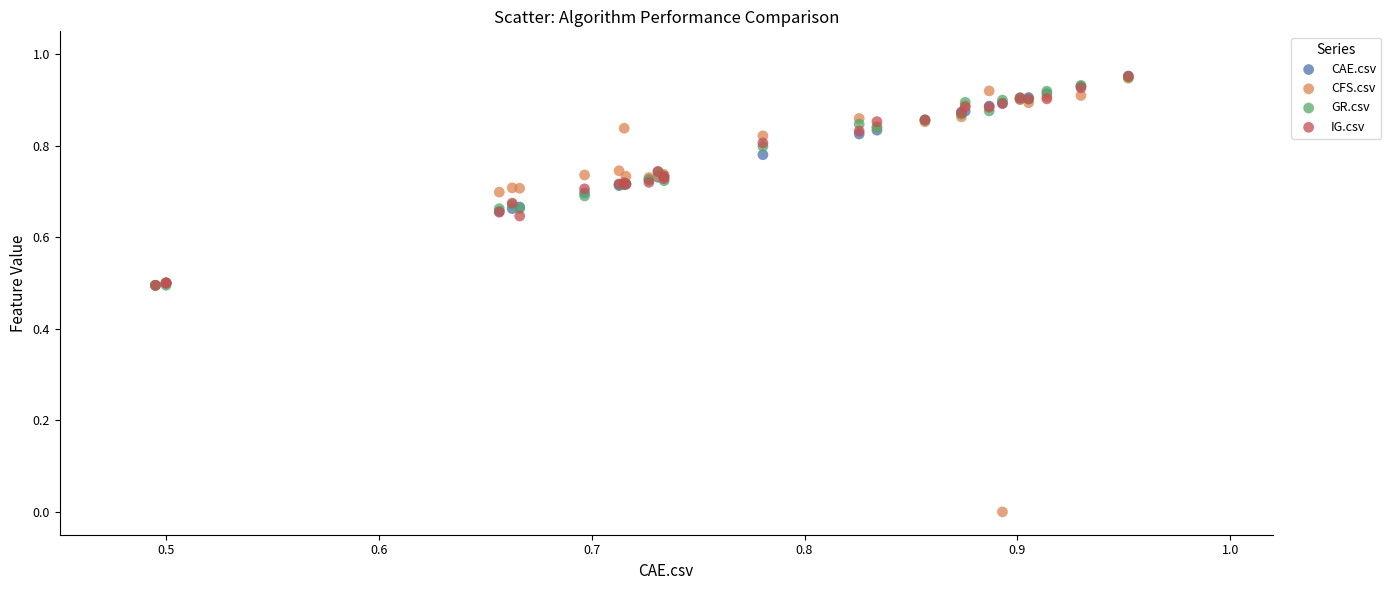

What are all the series names shown in the legend?

CAE.csv, CFS.csv, GR.csv, IG.csv